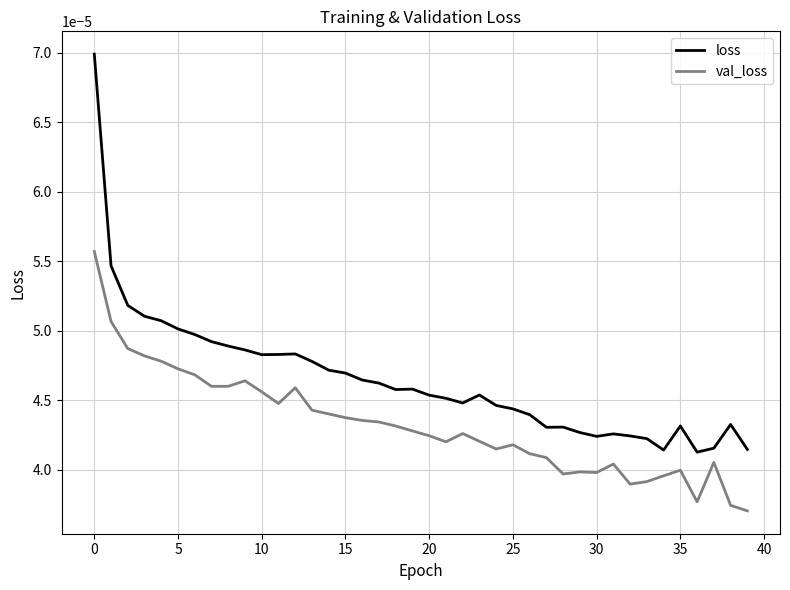

Which series has the largest range (max minus min)?

loss